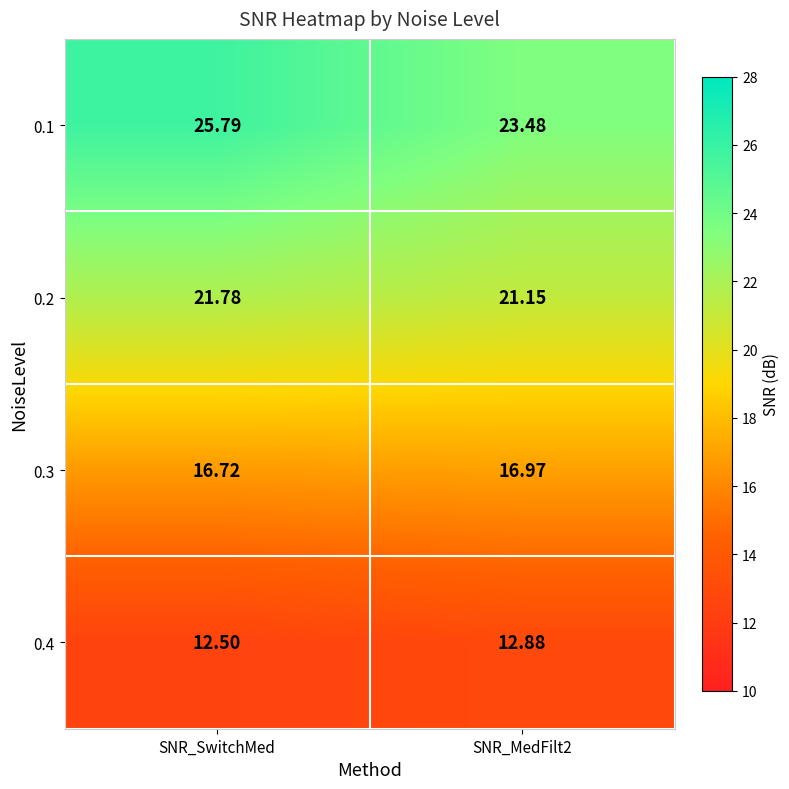

Which label corresponds to the largest value in the chart?

SNR_SwitchMed